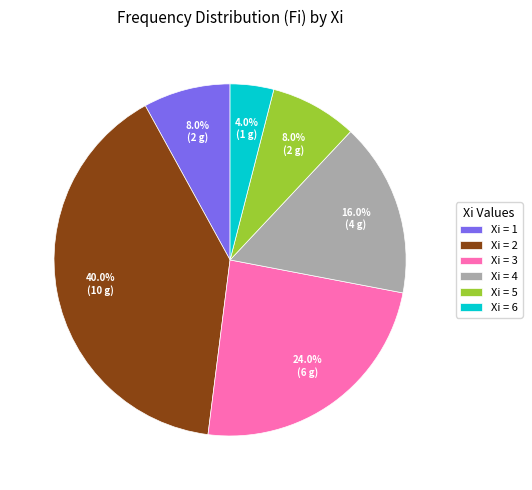

What portion of the pie excludes Xi = 5?

92.0%